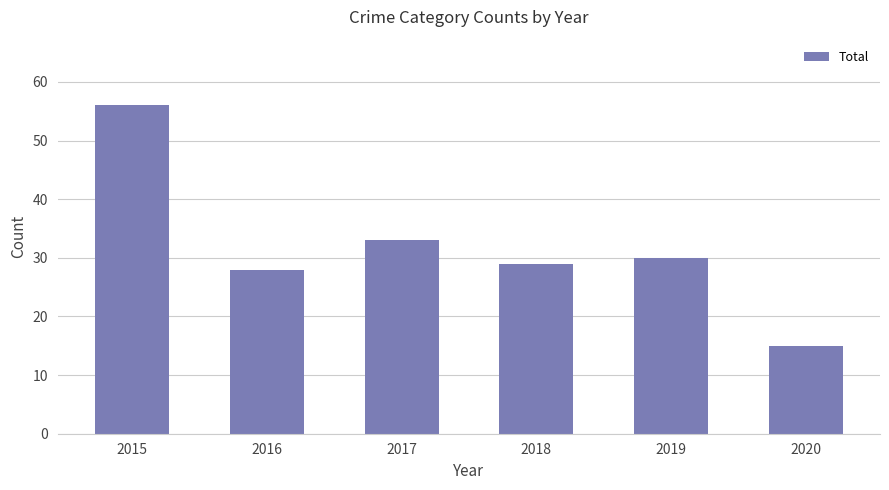

What value does the data have at 2020, to the nearest 5?

15